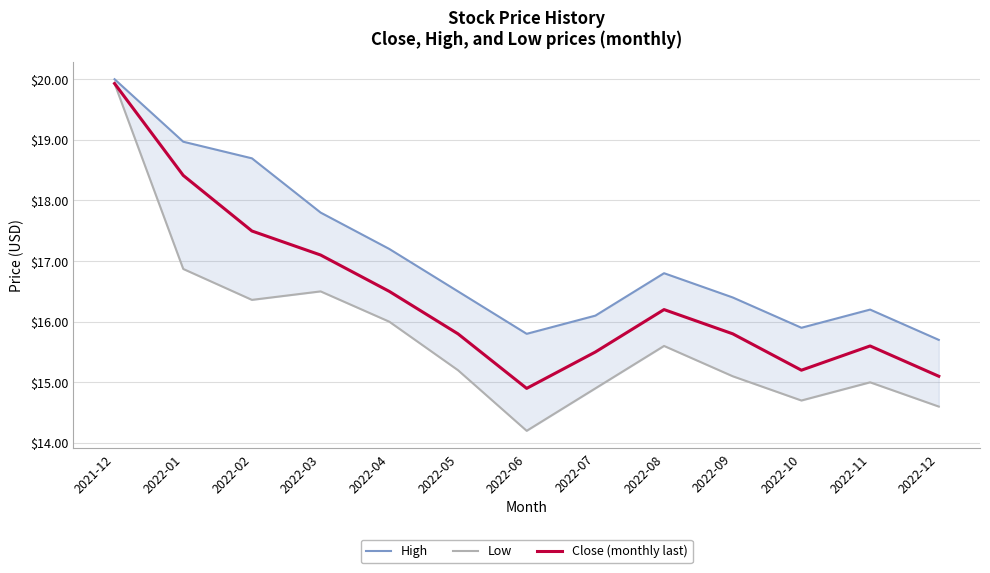

The Low series shows 16.4 at 2022-02. True or false?

True